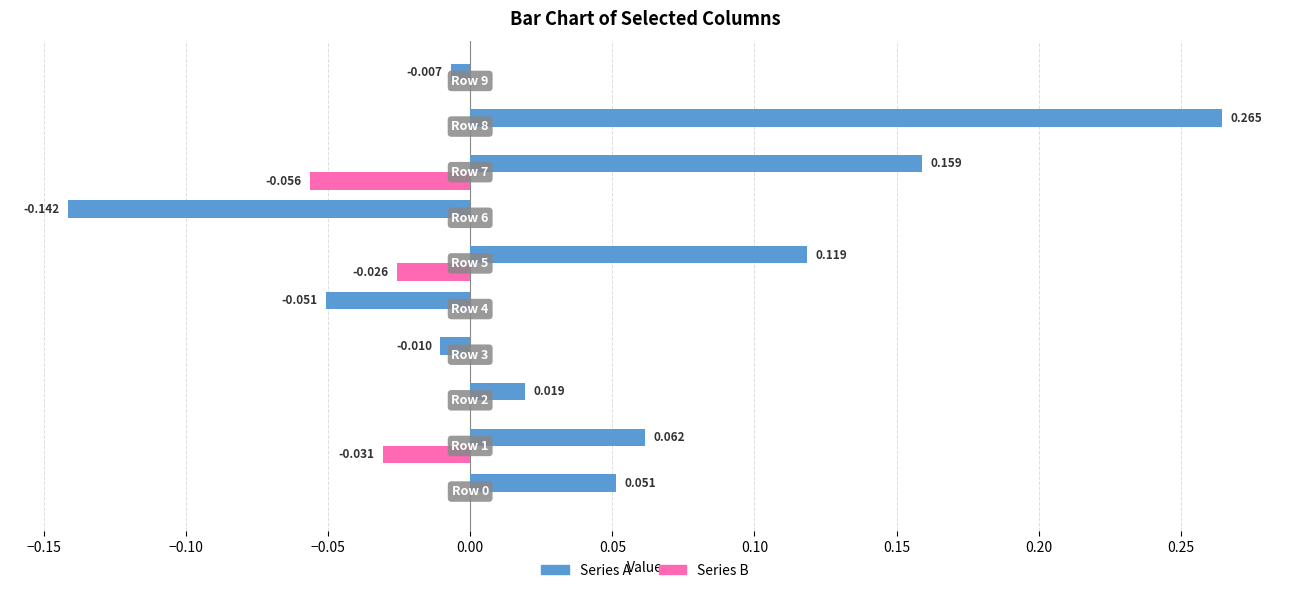

How many data points in Series A are above 0?

6